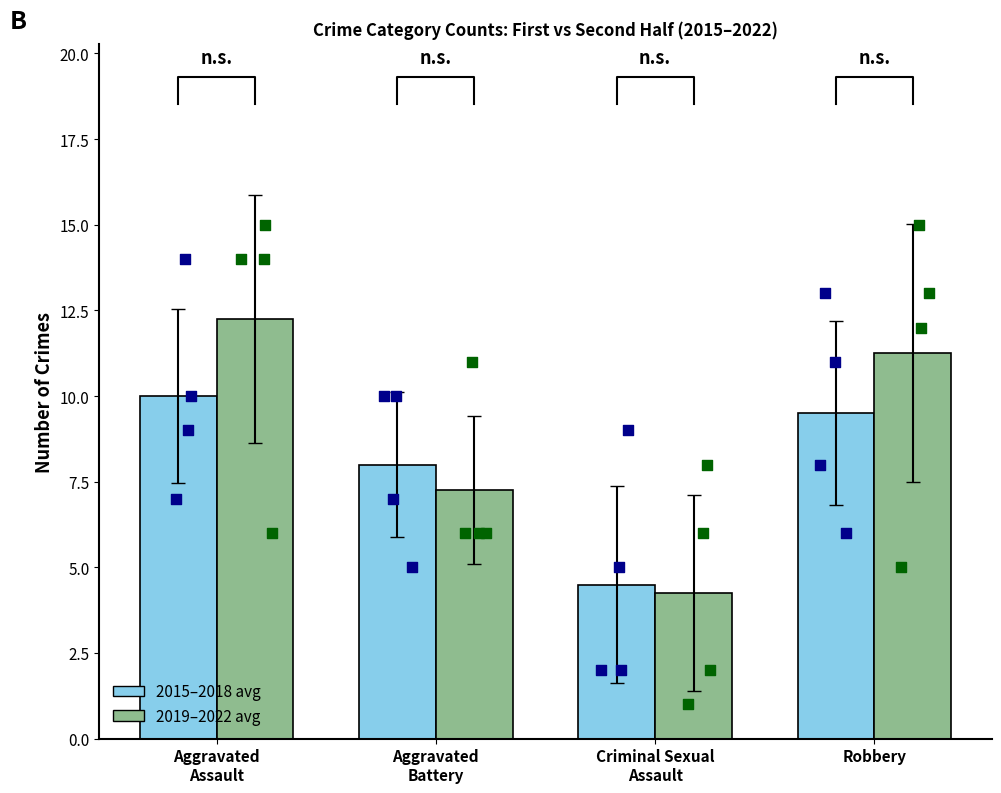

What is the total value across all series at Robbery?

20.8